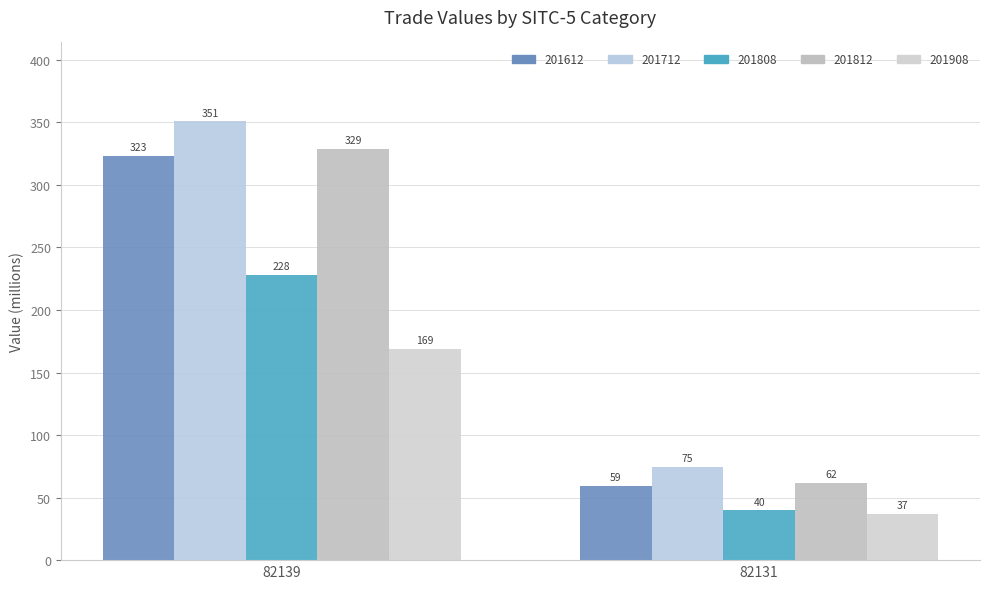

What is the difference between the 201612 values at 82139 and 82131?

263.9